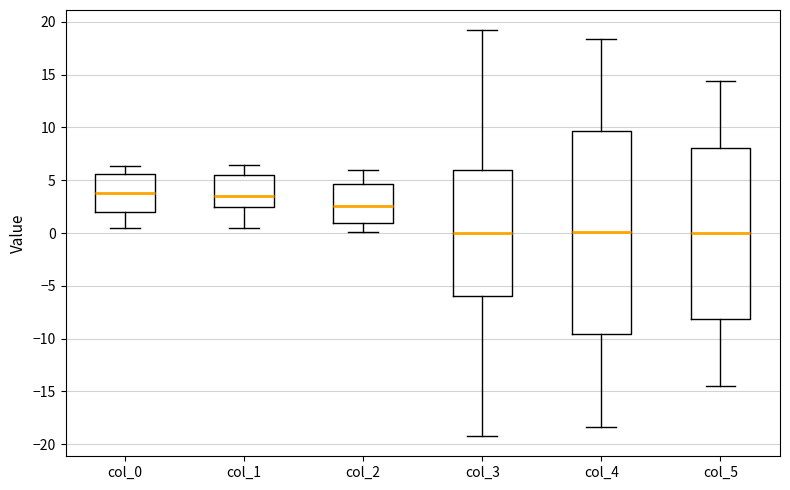

Reading left to right, read every box against the y-axis: the position of its median line, the range the box covers, and the ends of its whiskers. The values are not printed on the chart, so give them approximately, as read against the axis.

col_0: median 4.0, box 2.0 to 5.5, whiskers 0.5 to 6.5
col_1: median 3.5, box 2.5 to 5.5, whiskers 0.5 to 6.5
col_2: median 2.5, box 1.0 to 4.5, whiskers 0.0 to 6.0
col_3: median 0.0, box -6.0 to 6.0, whiskers -19.0 to 19.0
col_4: median 0.0, box -9.5 to 9.5, whiskers -18.5 to 18.5
col_5: median 0.0, box -8.0 to 8.0, whiskers -14.5 to 14.5